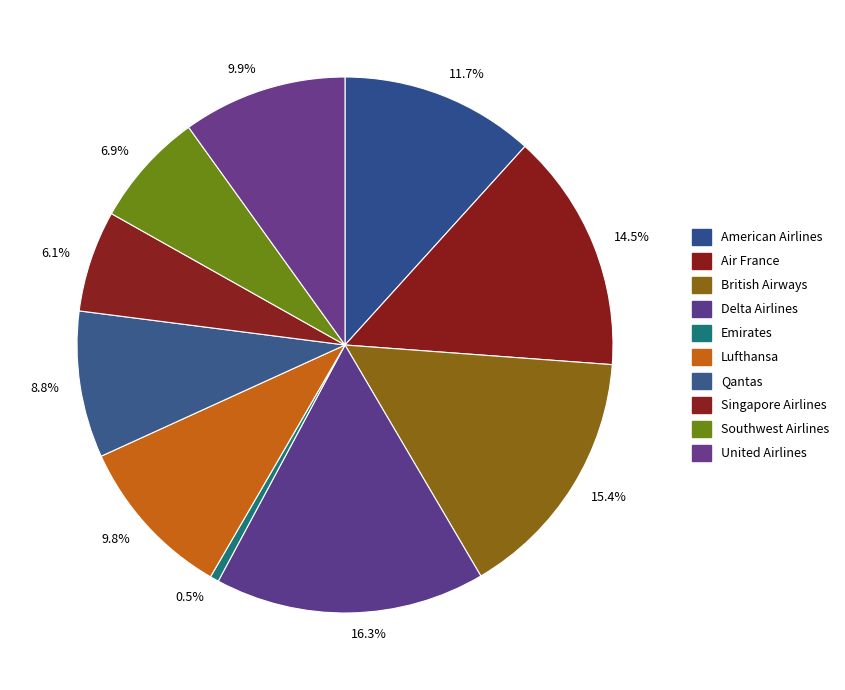

Combined, what portion of the pie is 9.9% and 15.4%?

25.3%